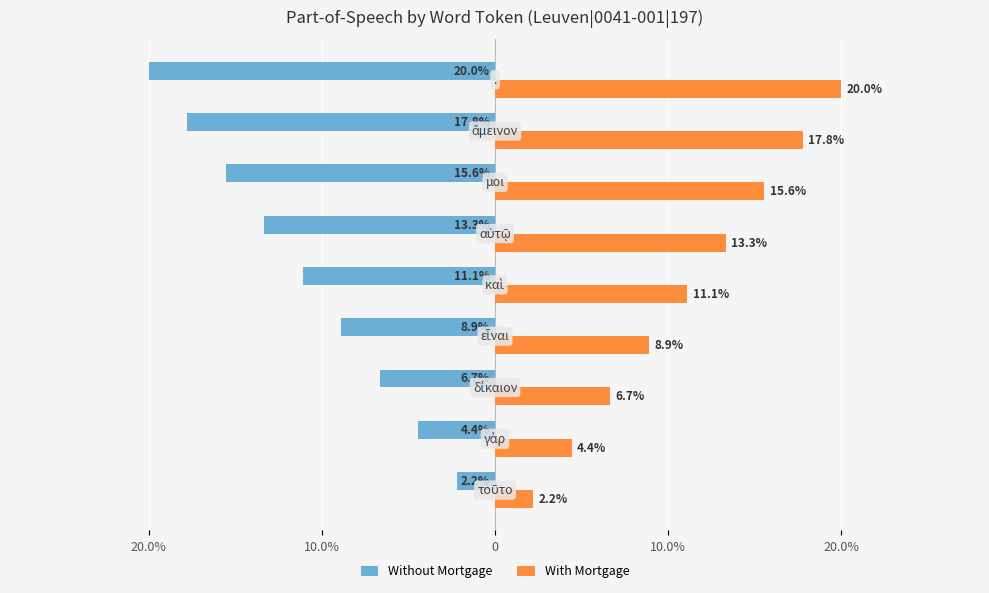

Which series has the largest range (max minus min)?

Without Mortgage